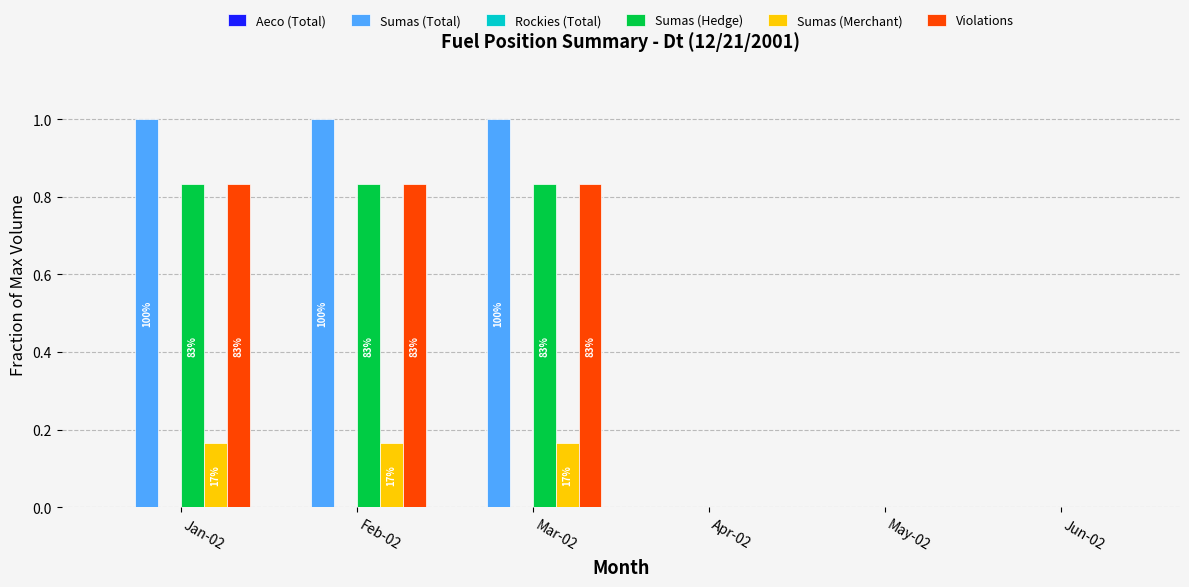

Does the chart contain stacked bars?

No